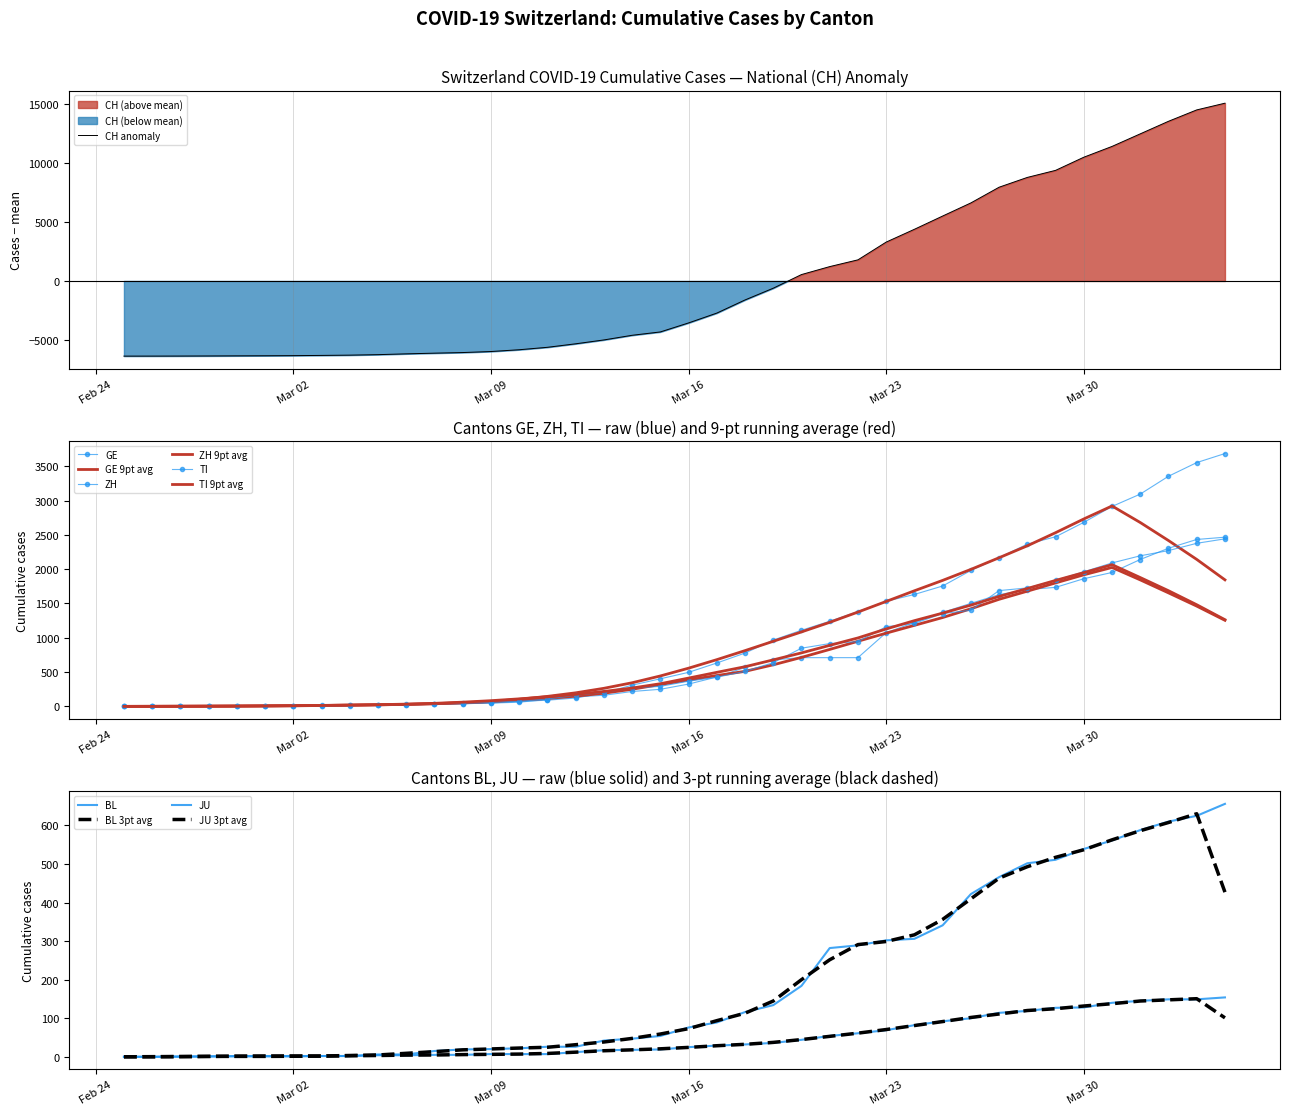

How many data points in JU are above 25?

19